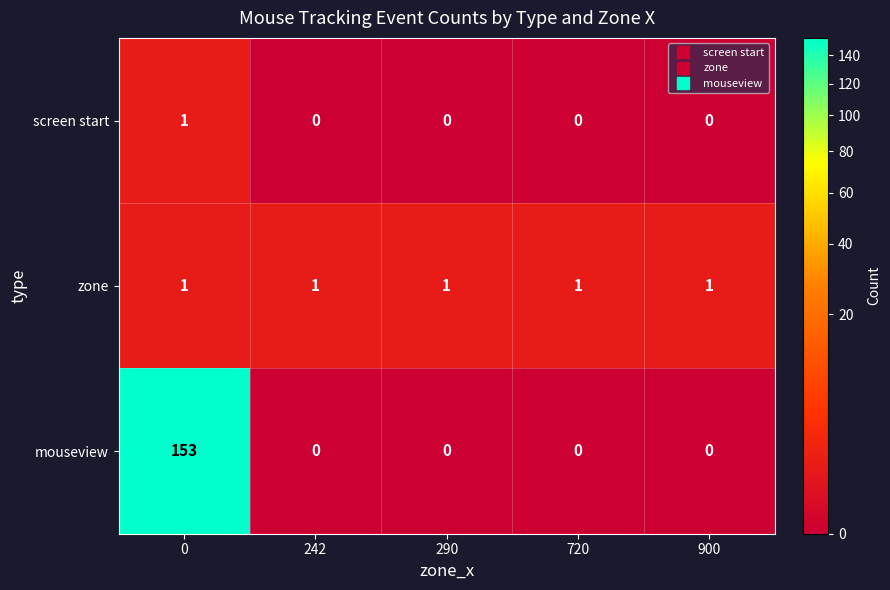

Read the mouseview value at 0.

153